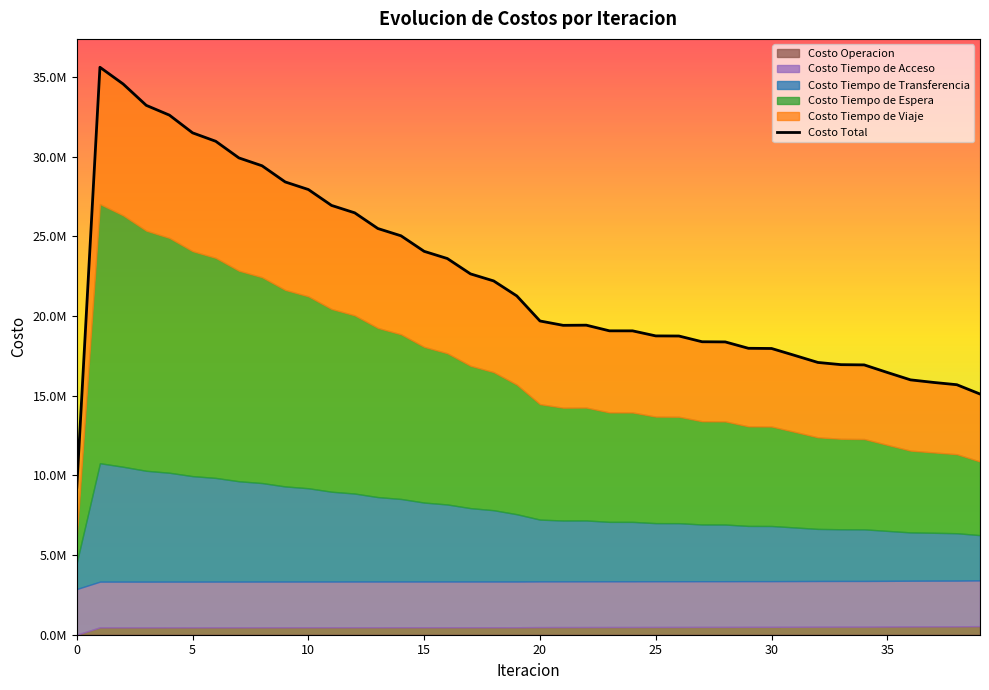

What is the greatest value displayed?

35603853.5